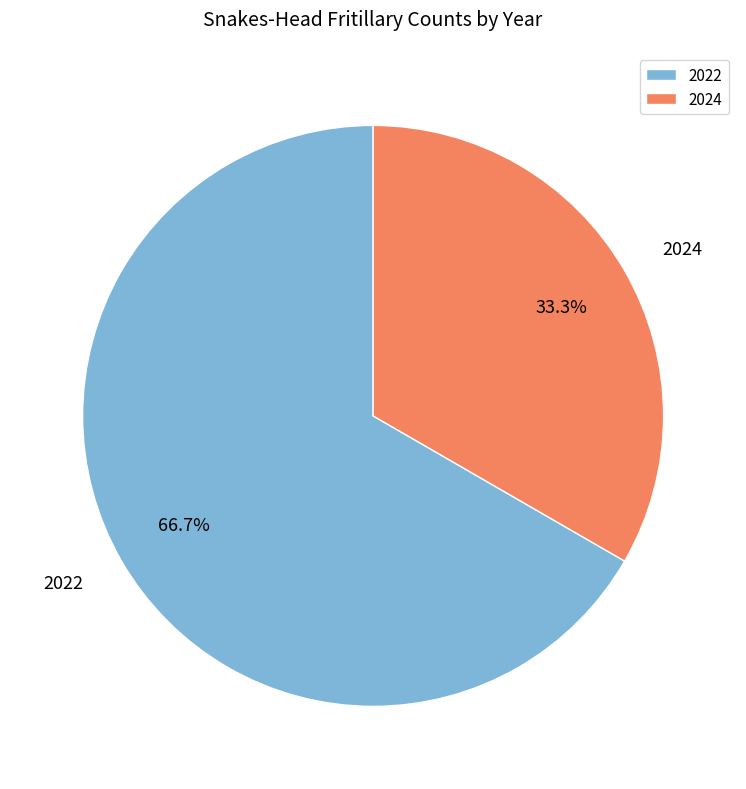

Which slice is the smallest?

2024